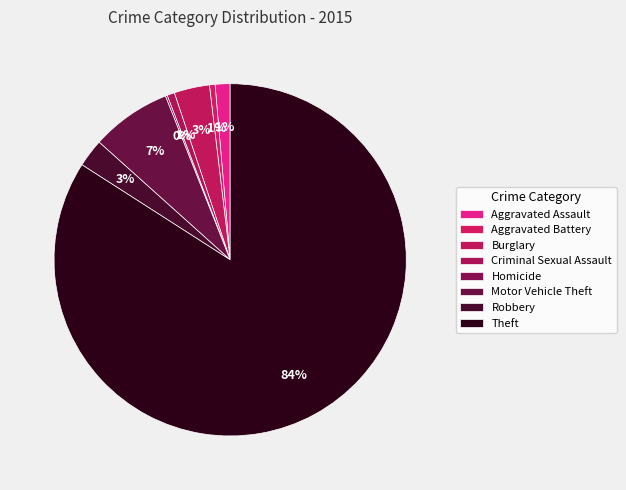

What percentage is the Criminal Sexual Assault slice, to the nearest percent?

1%